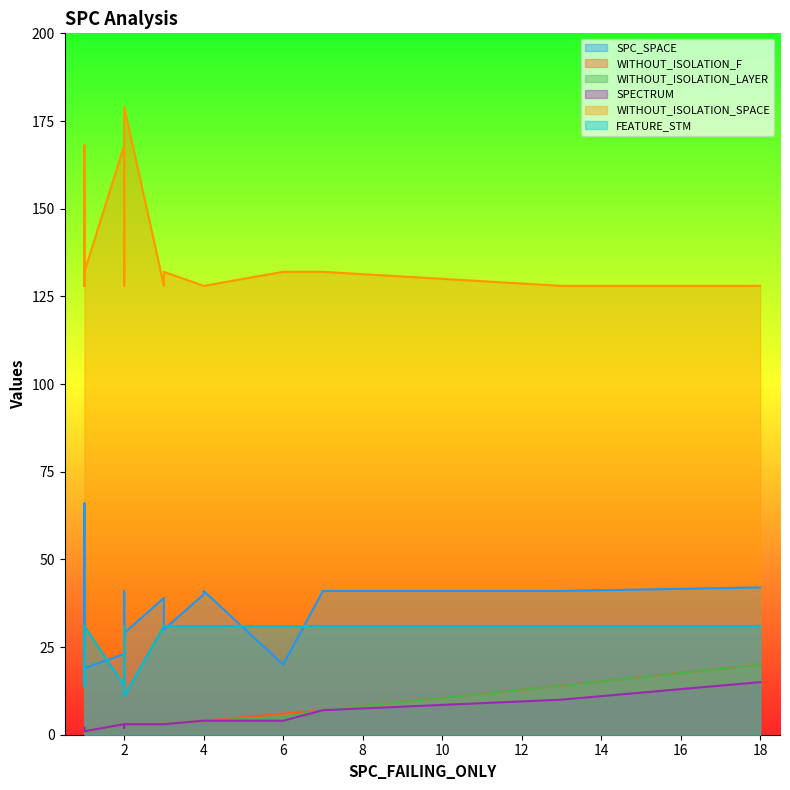

The WITHOUT_ISOLATION_LAYER series shows 3 at 2. True or false?

True